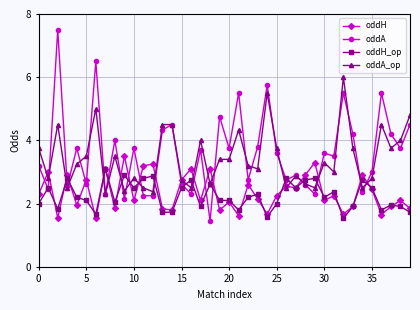

Which series has the widest spread of values?

oddA